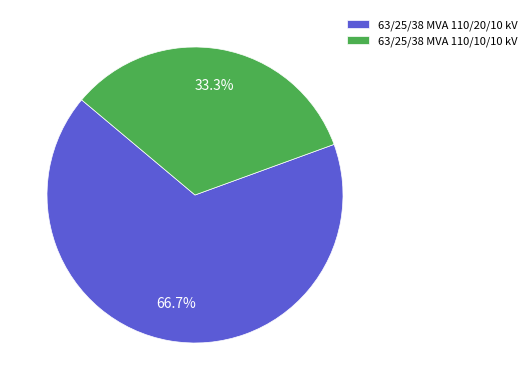

Rank the categories by value from highest to lowest.

63/25/38 MVA 110/20/10 kV, 63/25/38 MVA 110/10/10 kV